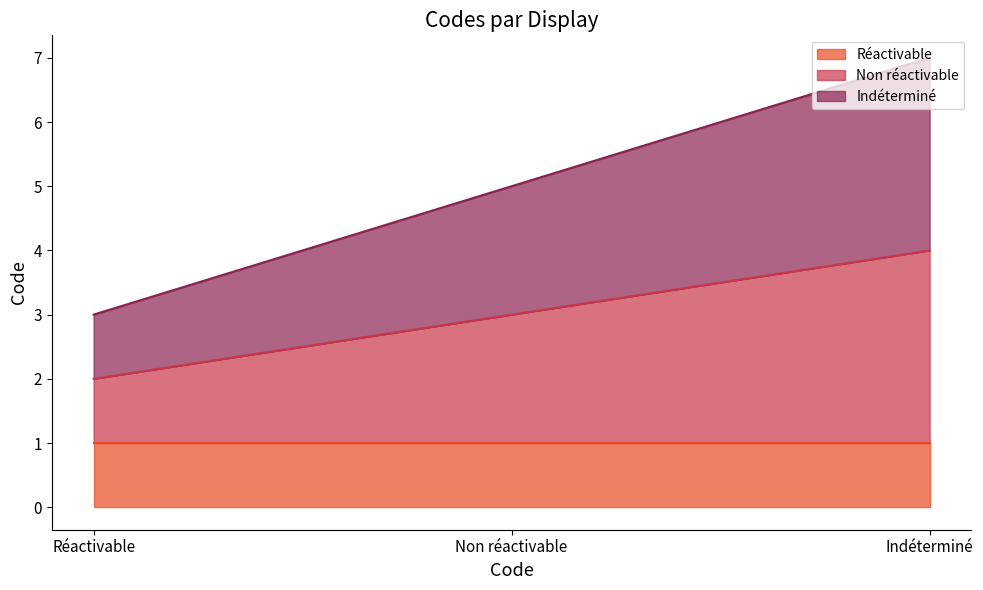

What is the difference between the Non réactivable values at Non réactivable and Réactivable?

1